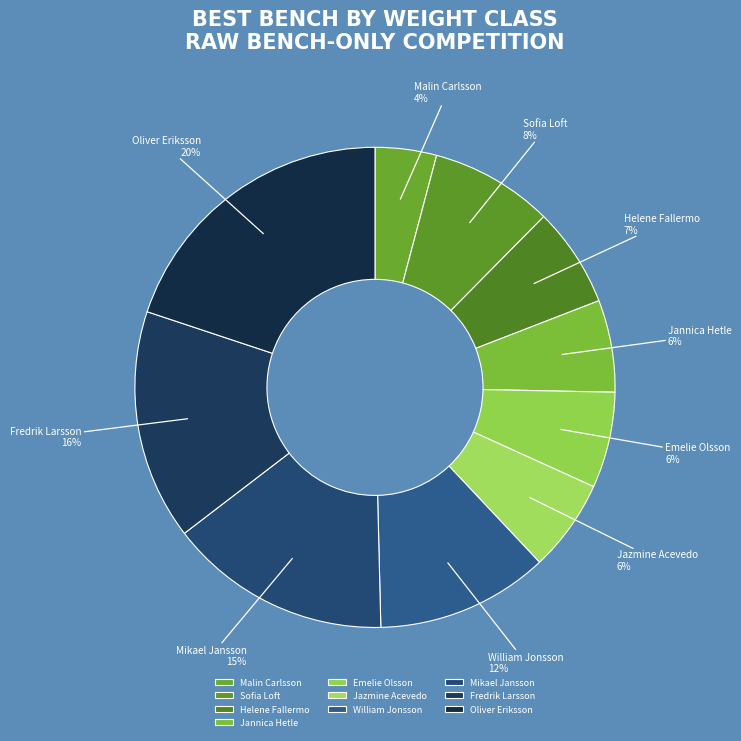

Which has a higher value, Fredrik Larsson or Sofia Loft?

Fredrik Larsson